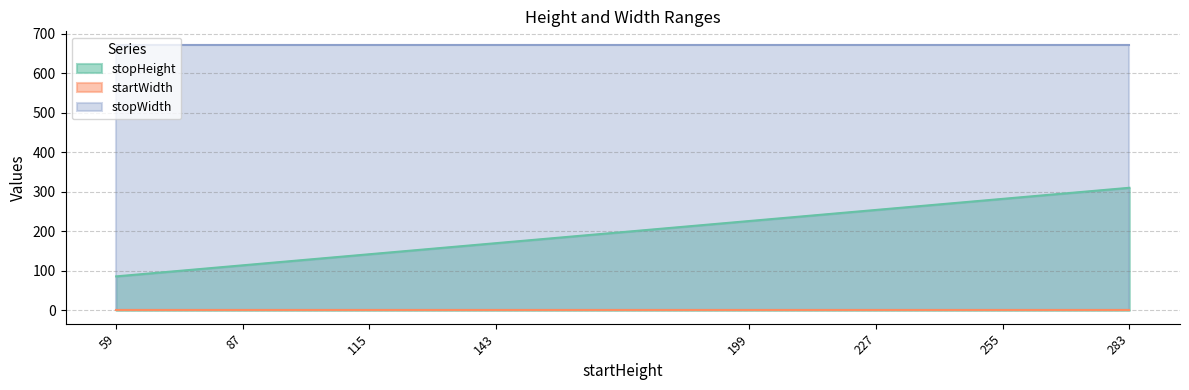

Count the number of data series in this chart.

3